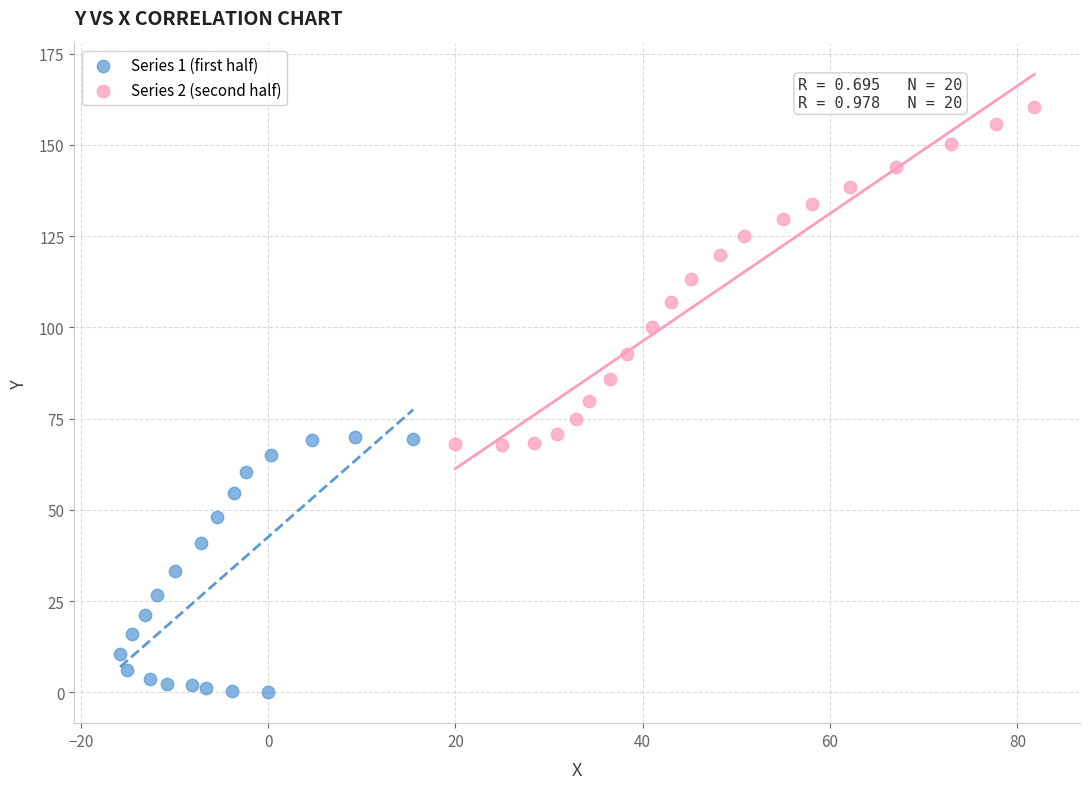

Which series contains the highest Y value?

Series 2 (second half)